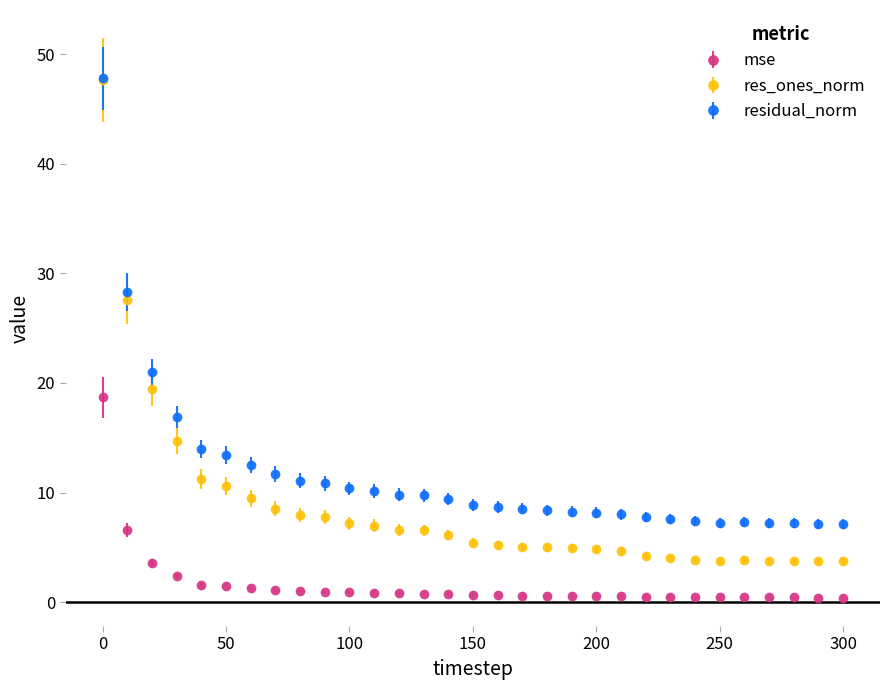

Which series has the widest spread of values?

res_ones_norm